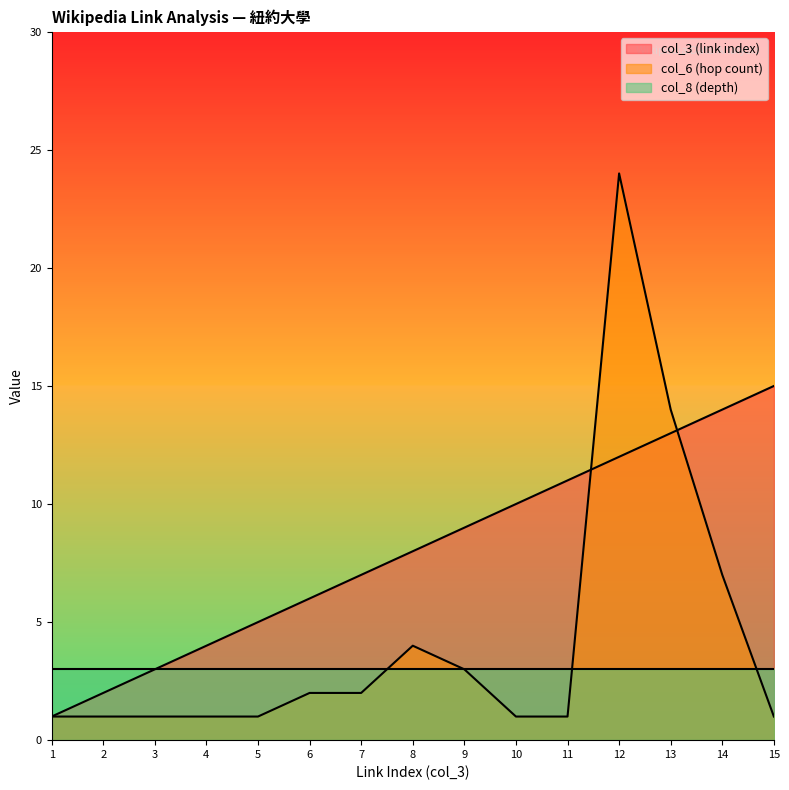

True or false: col_3 (link index) has more than 0 interior local peaks.

False